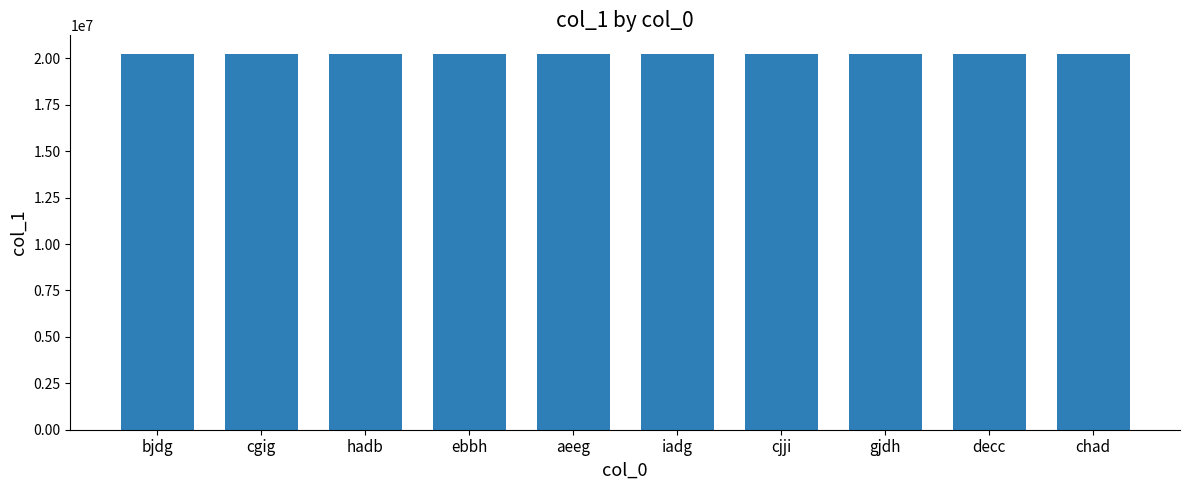

The chart shows a value of 12762121 at iadg. True or false?

False